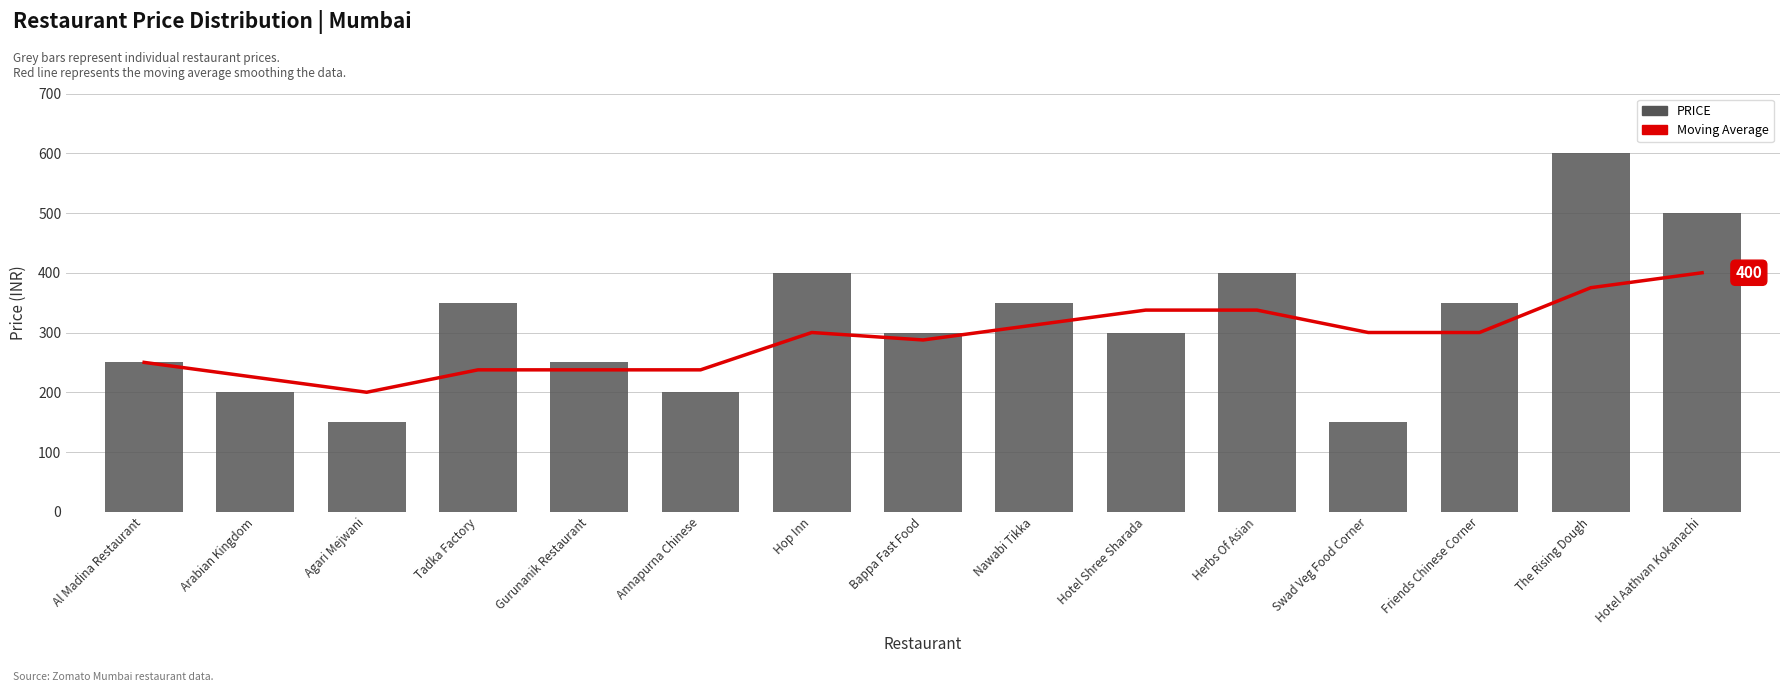

What is the label of the 7th bar from the left?

Hop Inn